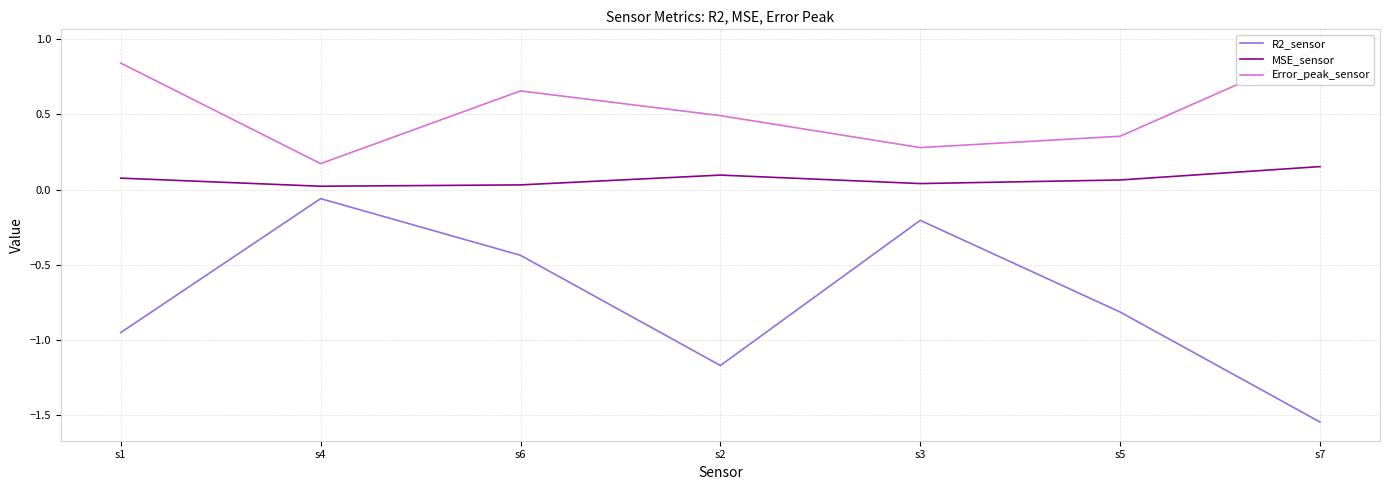

Count the number of categories in the chart.

7